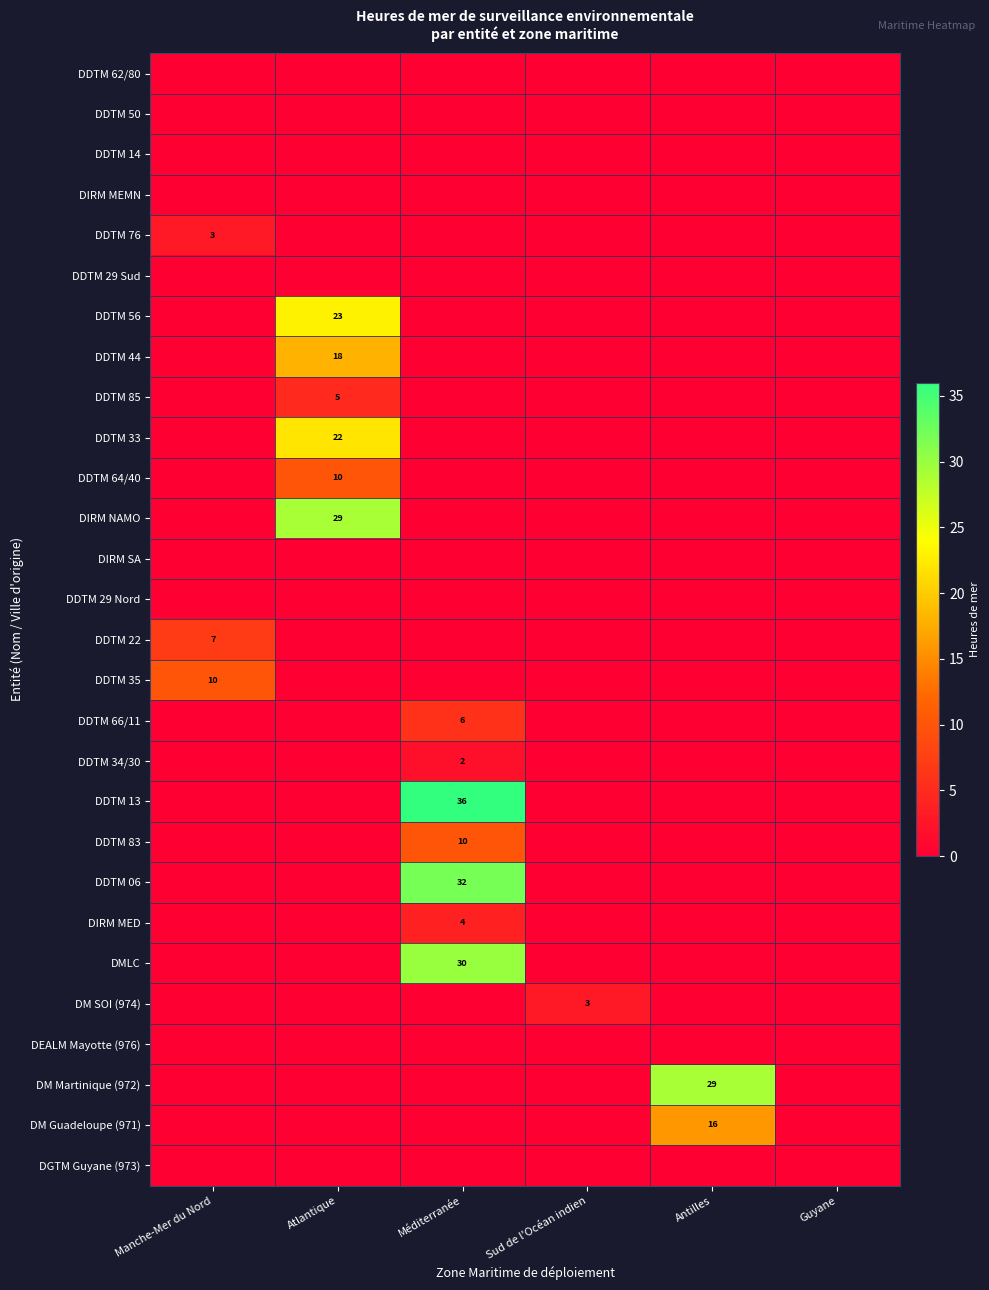

Between Manche-Mer du Nord and Atlantique, which is larger?

Manche-Mer du Nord